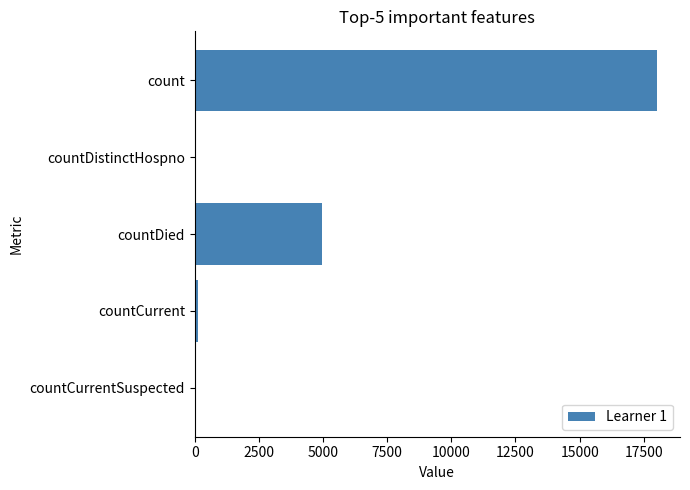

What is the average value?

4634